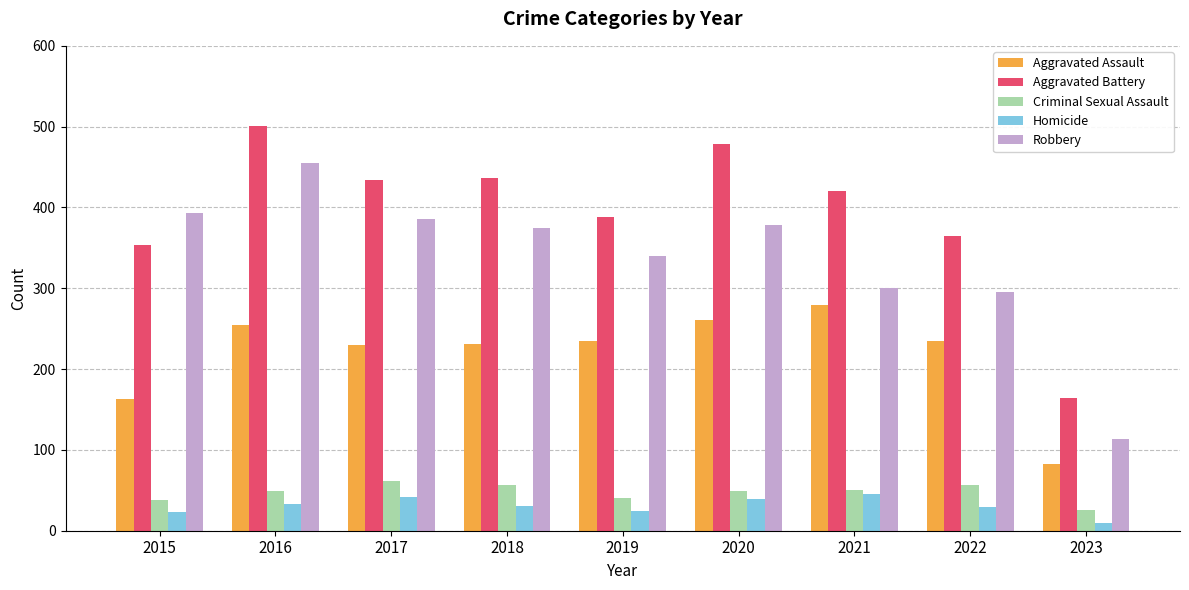

Which category has the highest value across all series?

2016